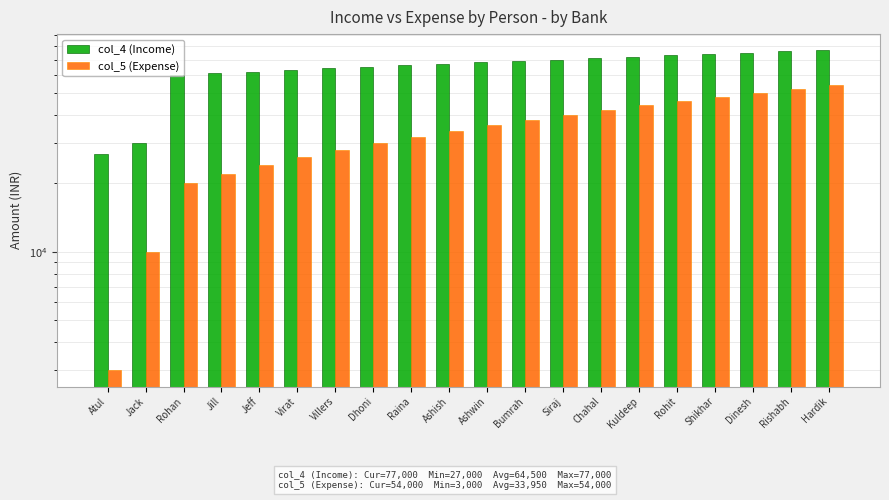

Which series changed the most between Raina and Bumrah?

col_5 (Expense)